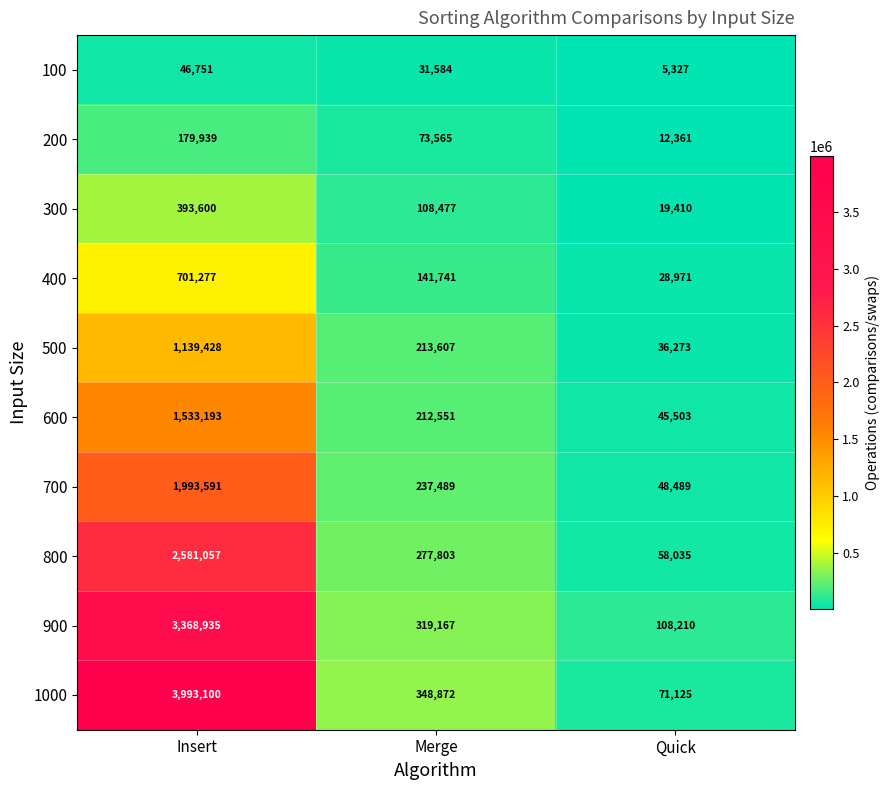

How many 100 values are between 5327 and 46751?

3